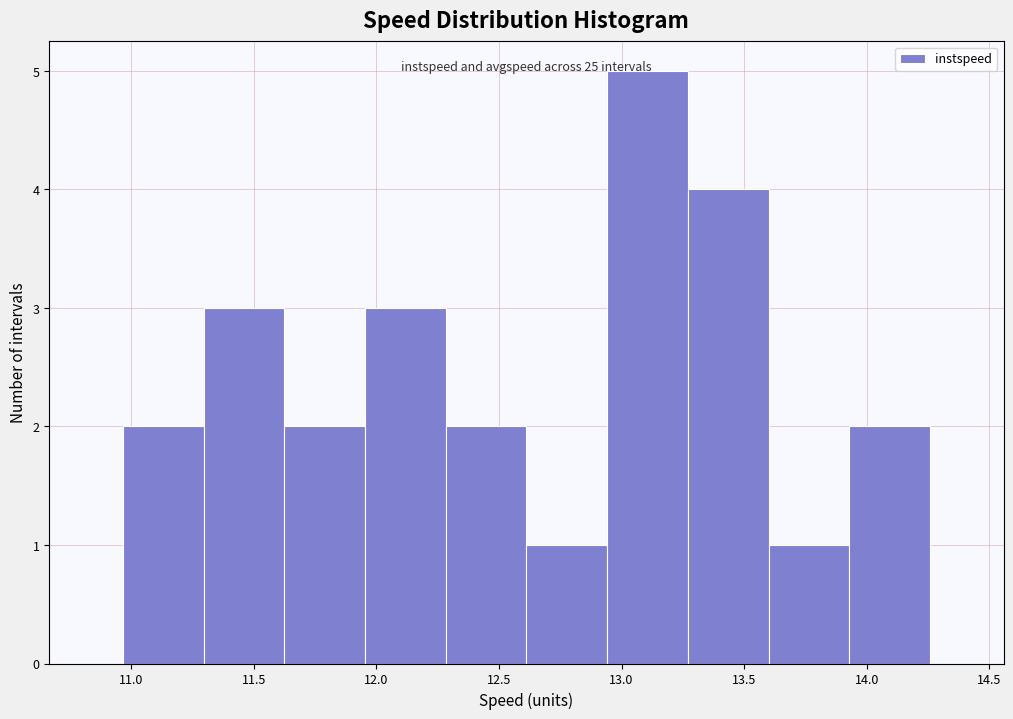

Which range on the x-axis has the tallest bar?

12.95 to 13.25